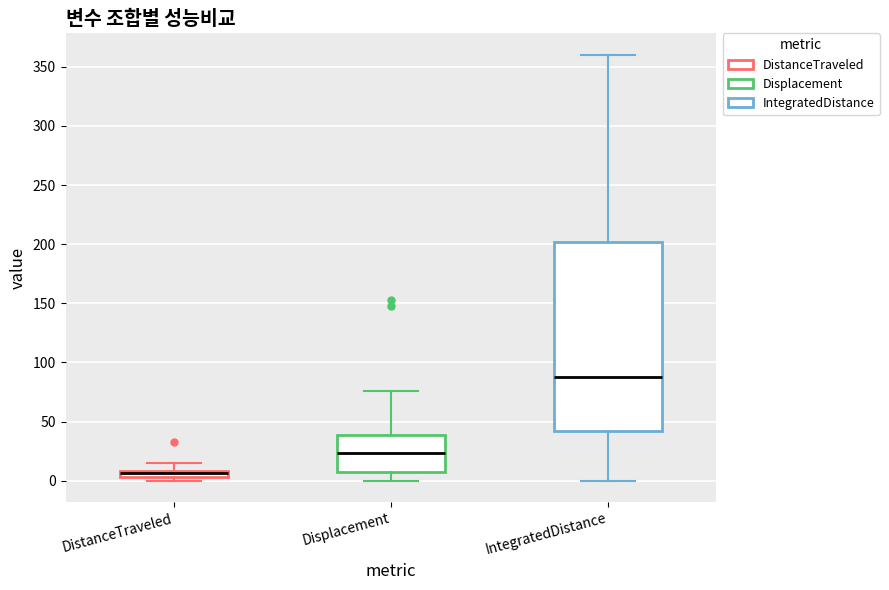

Where is the lower edge of the box for DistanceTraveled on the y-axis? The values are not printed on the chart, so give them approximately, as read against the axis.

5